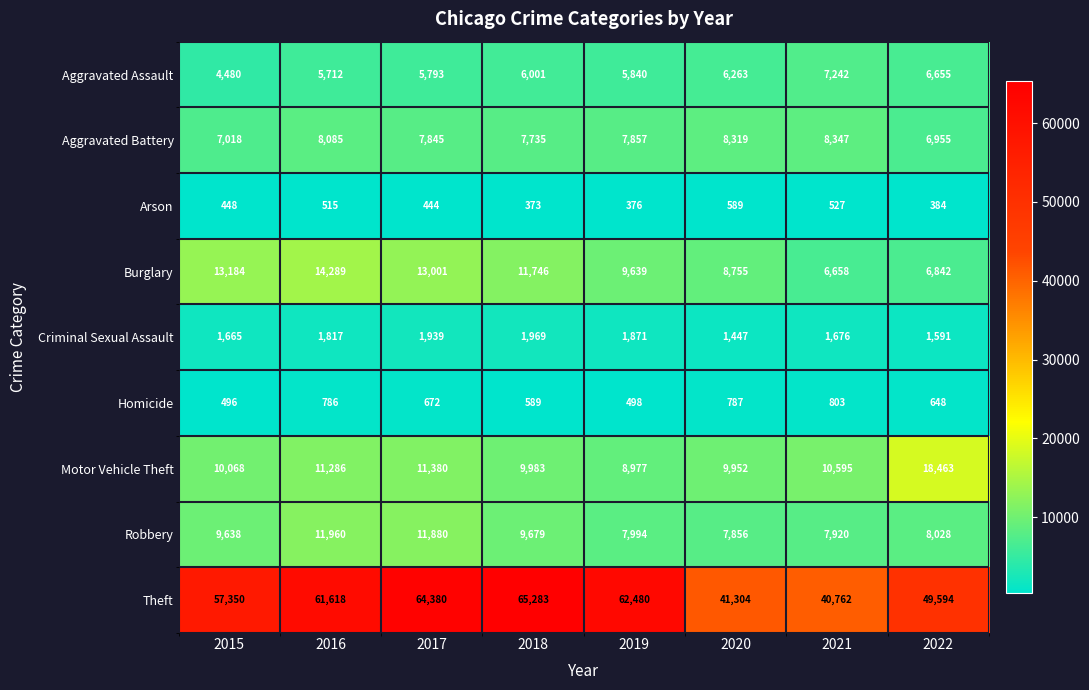

At which category is the sum across all series the highest?

2017